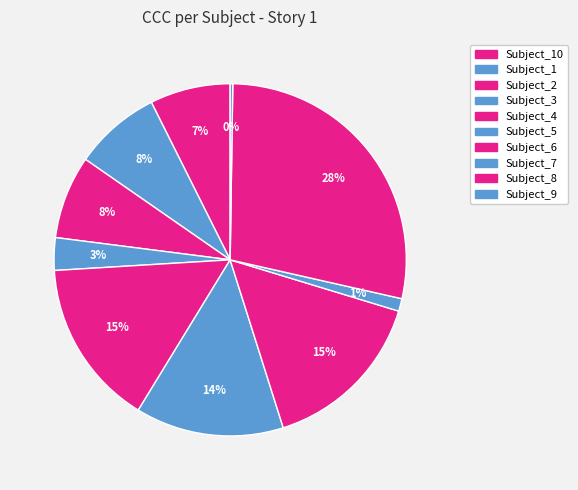

To the nearest percent, what is the combined percentage of Subject_9 and Subject_6?

16%